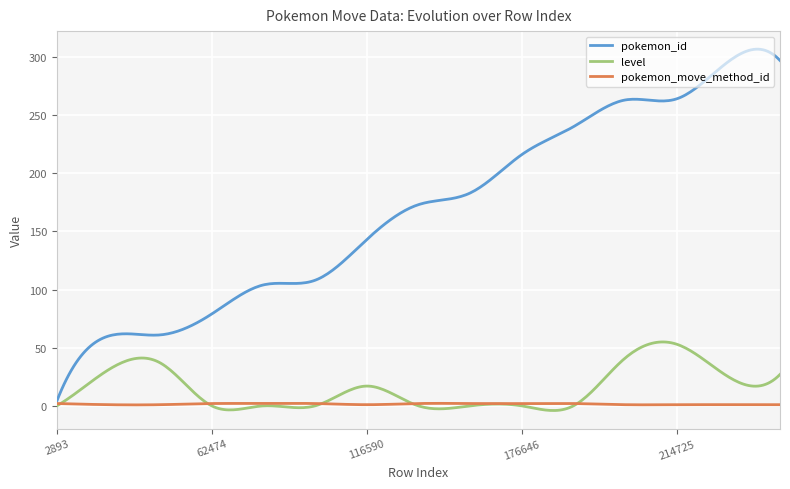

Which series has the largest total across all categories?

pokemon_id